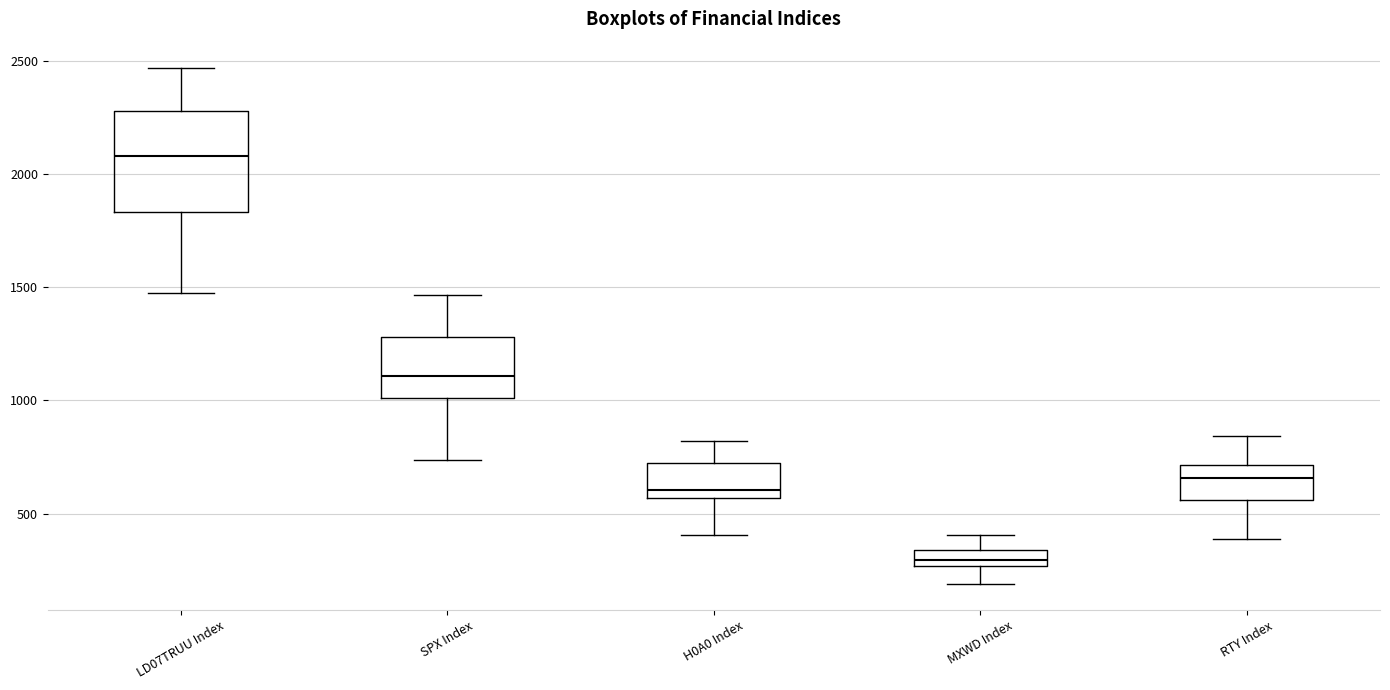

Which box is the tallest, from its lower edge to its upper edge?

LD07TRUU Index